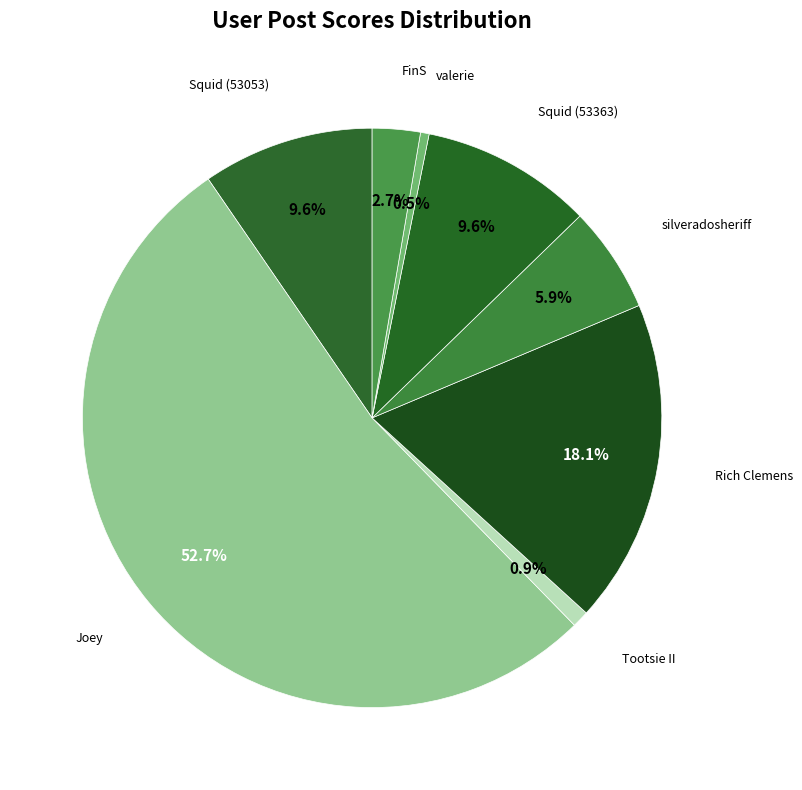

How many slices are in this pie chart?

8